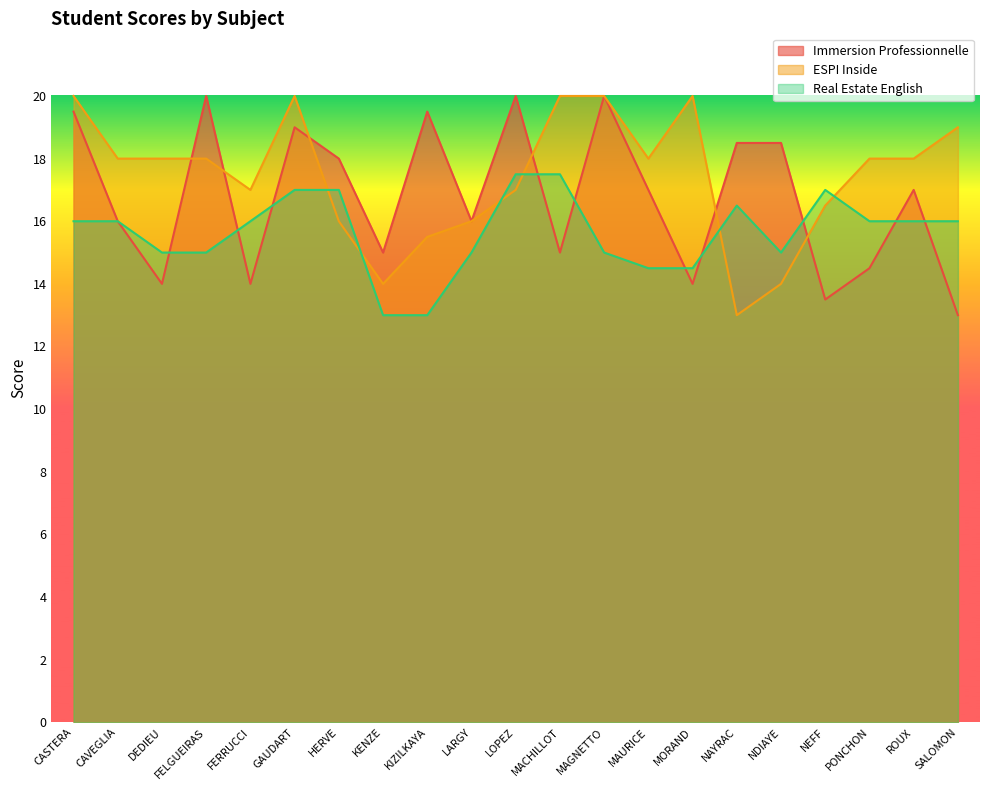

The value of Immersion Professionnelle at FELGUEIRAS is 10.8. True or false?

False